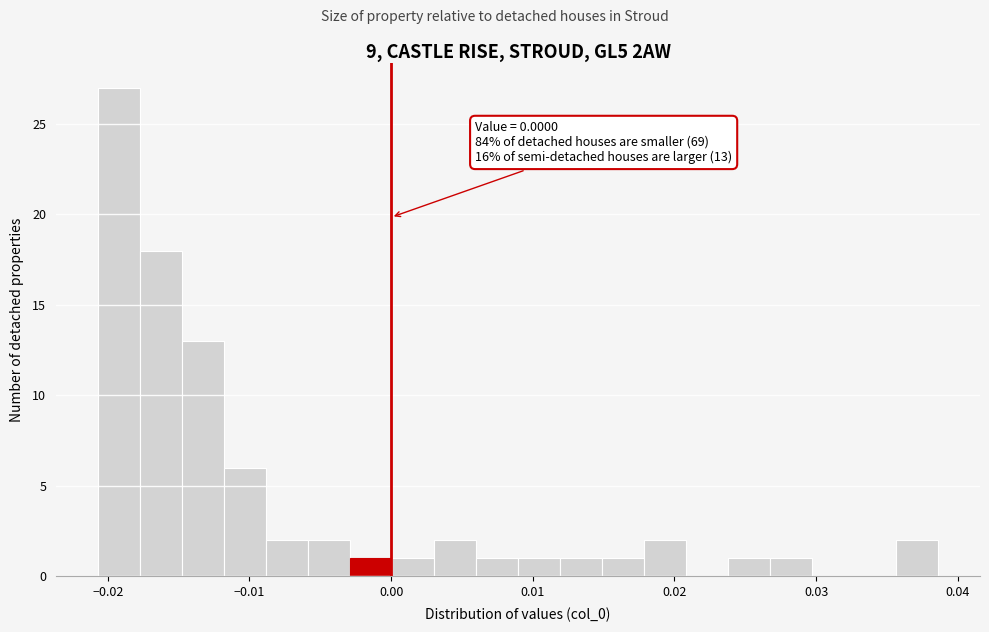

Read against the x-axis, roughly where is the centre of the tallest bar?

-0.019